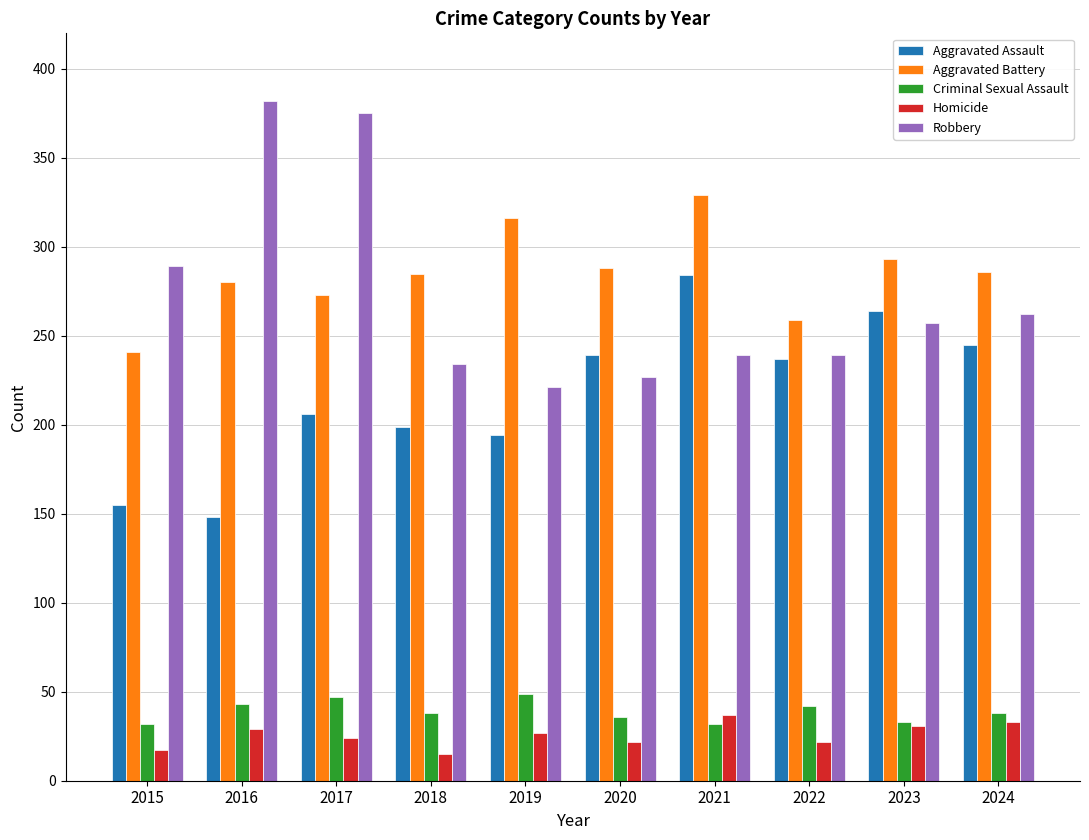

Is the value of Aggravated Battery at 2020 greater than the value of Aggravated Assault at 2015?

Yes